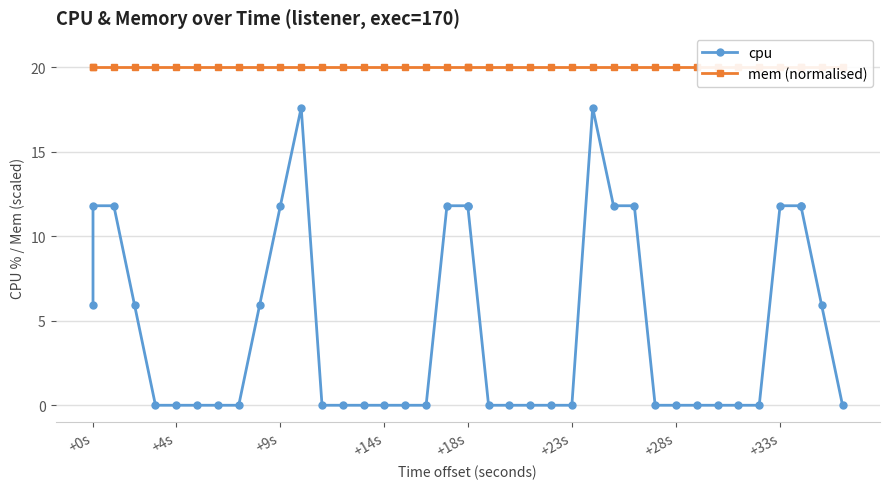

What is the difference between the highest and lowest values at +33s?

8.2